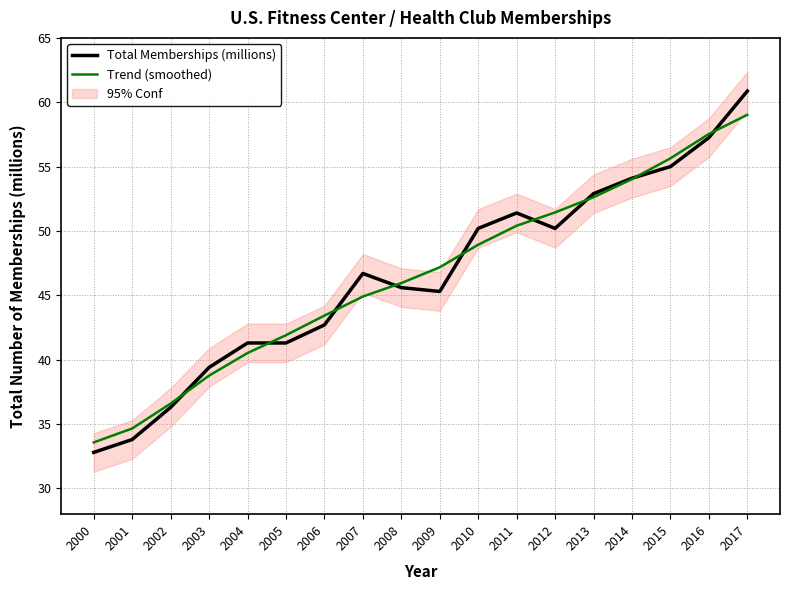

What is the minimum value shown in the chart?

32.8